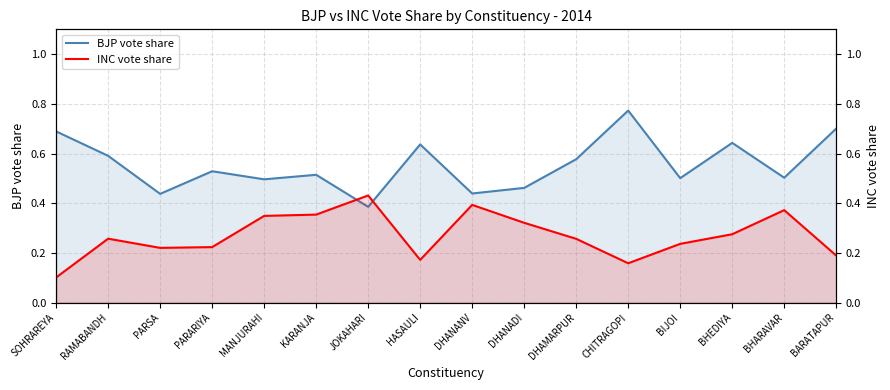

The BJP vote share series shows 0.2 at KARANJA. True or false?

False